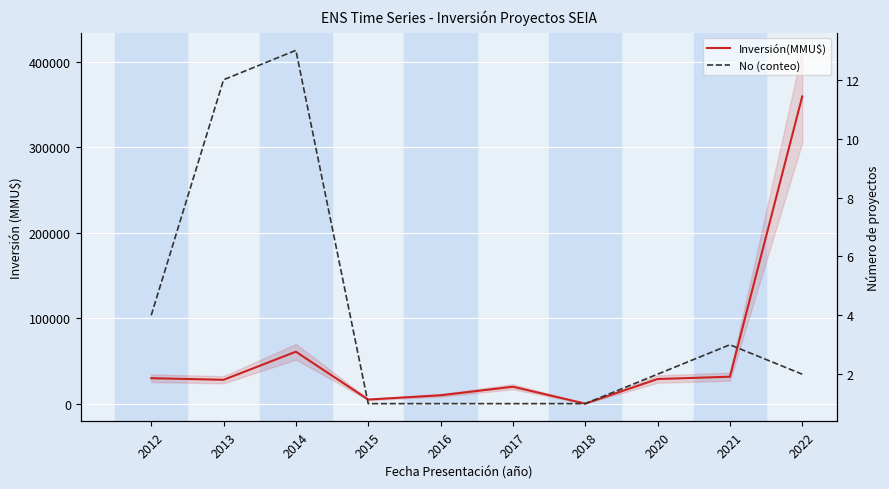

Between 2017 and 2018, which series saw the biggest shift?

Inversión(MMU$)